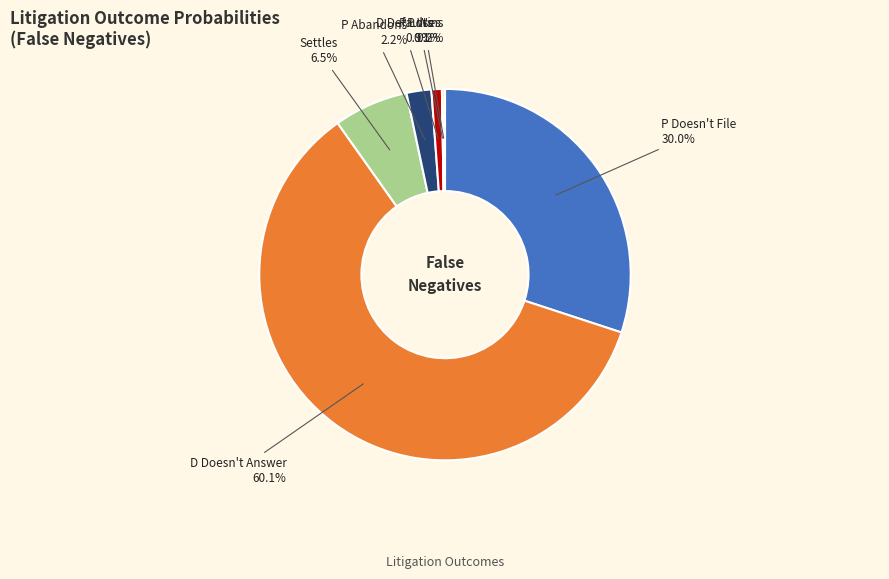

What portion of the pie excludes D Doesn't Answer?

39.9%